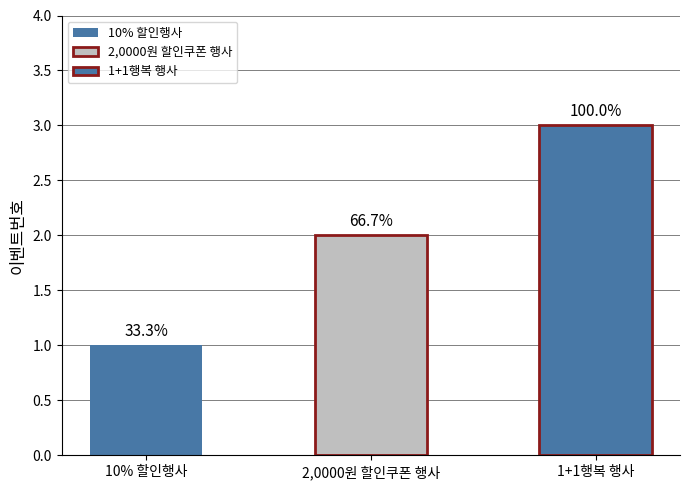

What is the label of the 3rd bar from the right?

10% 할인행사